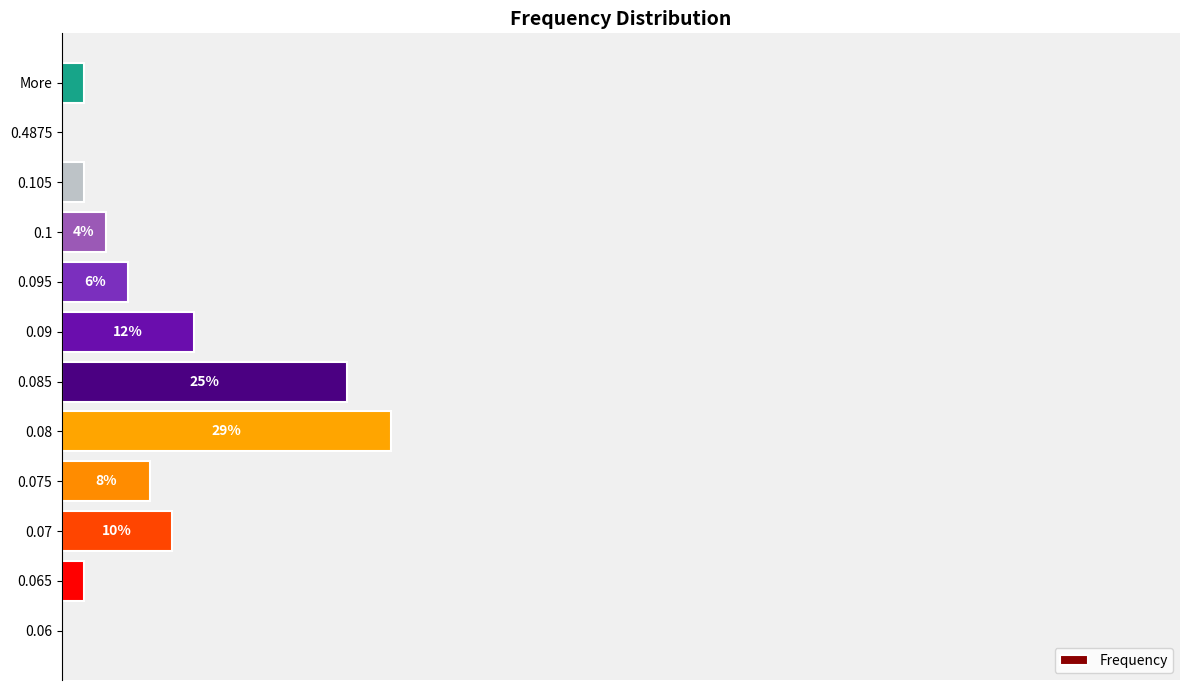

What is the difference between the second highest and minimum values?

25.5